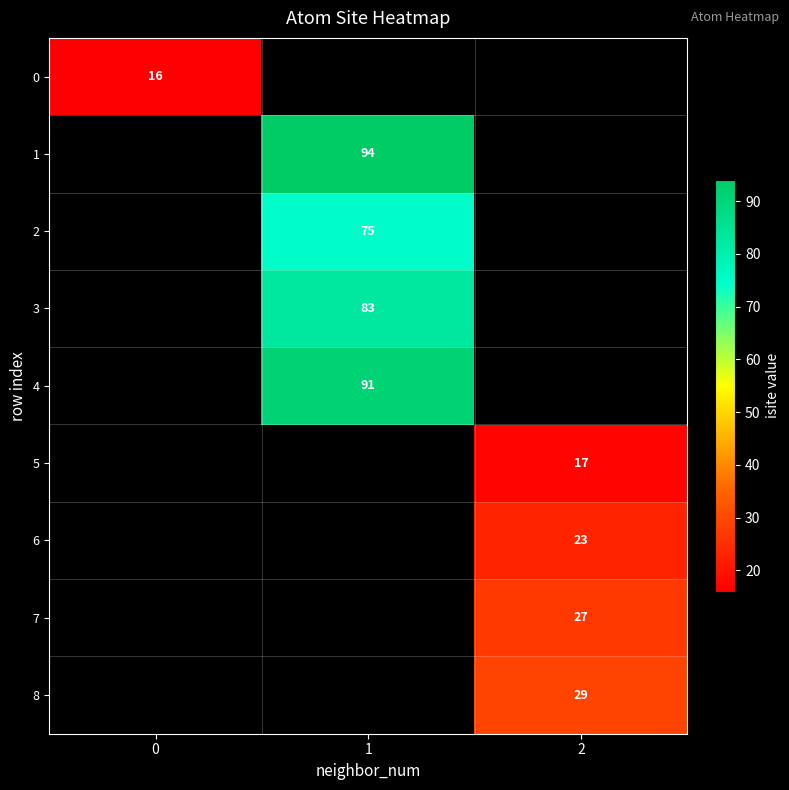

Is it true that 3 equals 83 at 1?

True